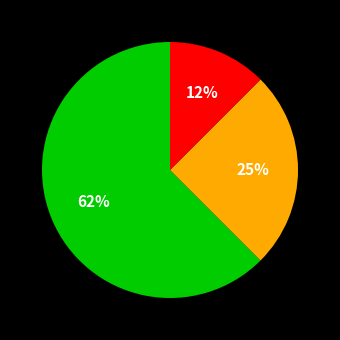

Does any single category account for the majority?

Yes